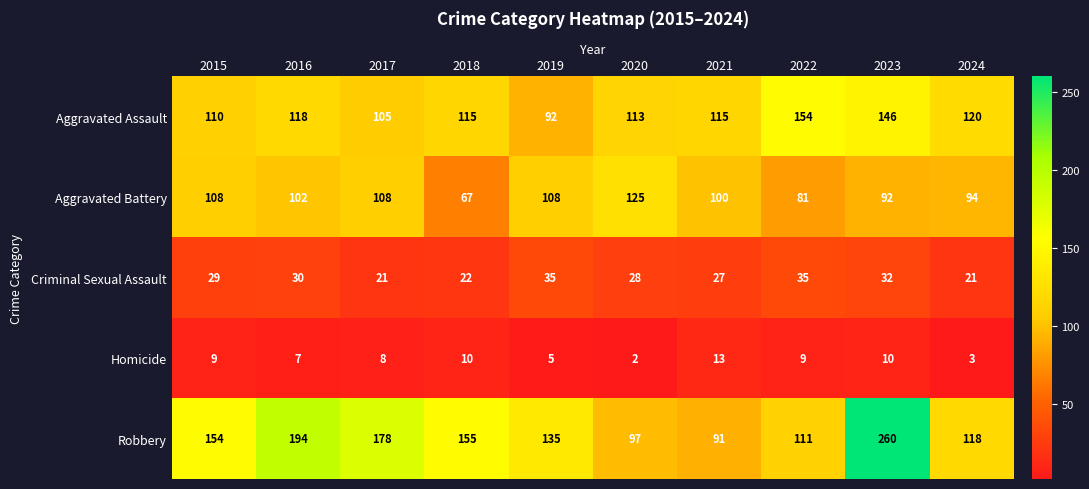

At which label does Aggravated Assault first exceed 115?

2016